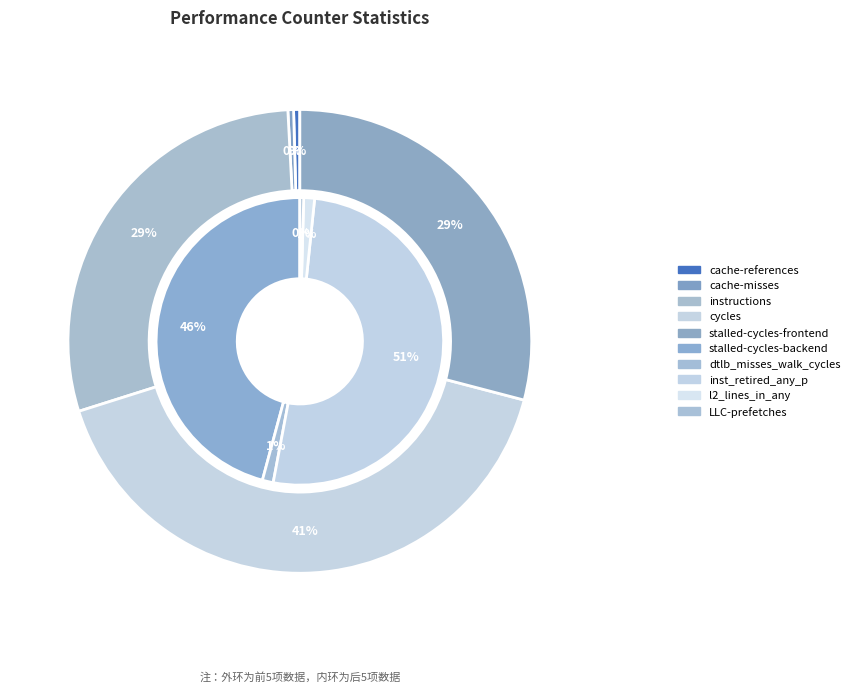

Which category has the smallest portion of the pie?

LLC-prefetches